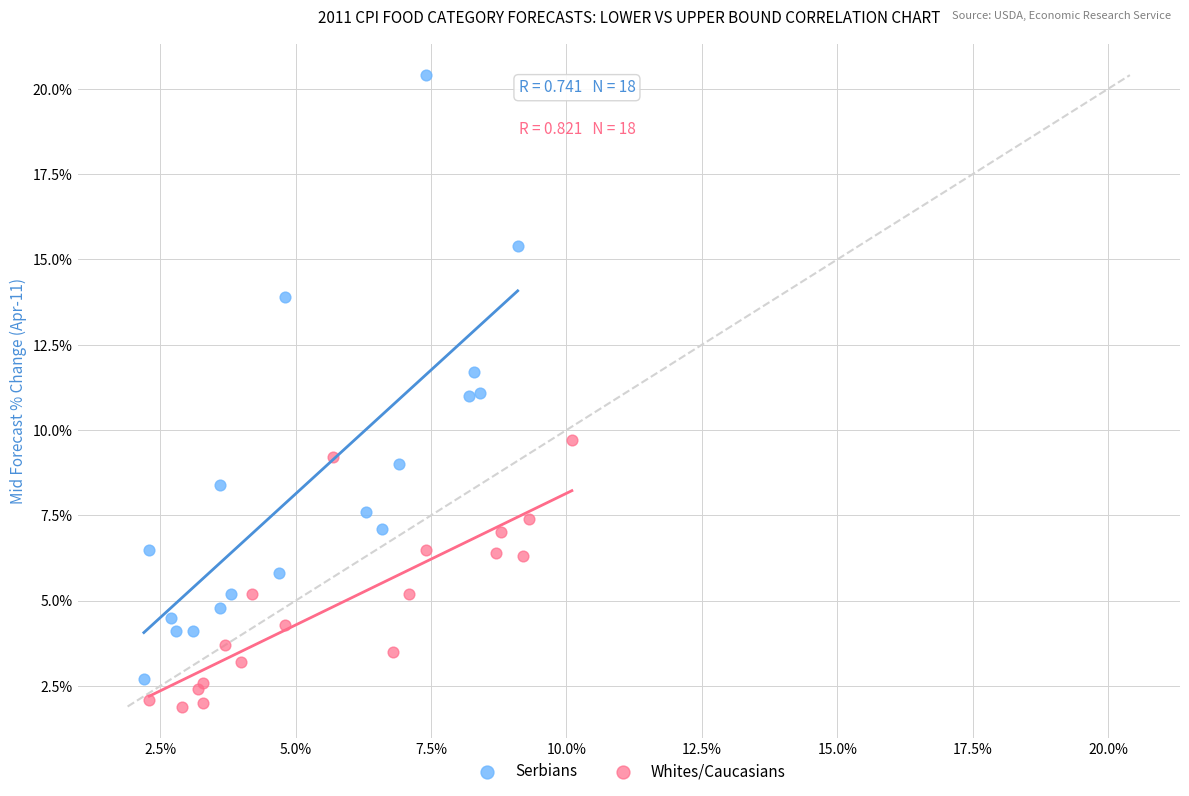

Which series reaches the maximum Y coordinate?

Serbians